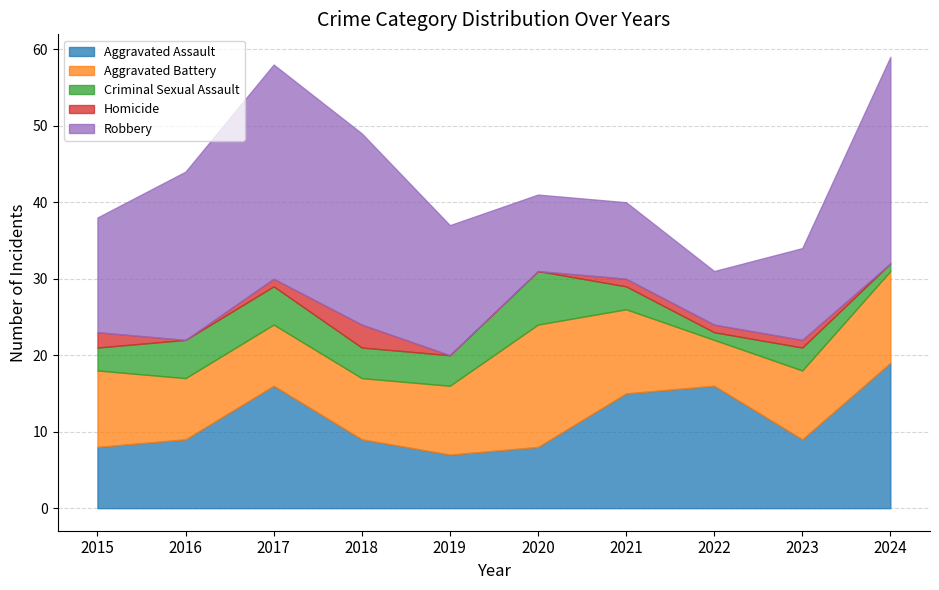

What is the difference between the second highest and minimum values in the Aggravated Assault series?

9